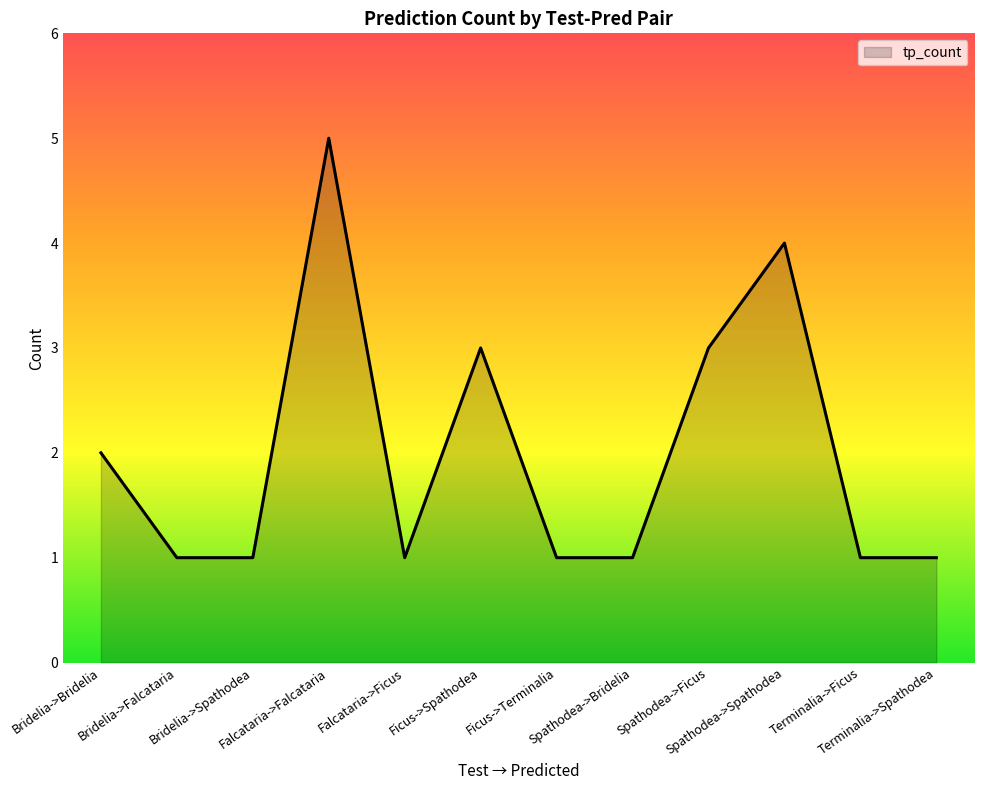

What is the difference between the maximum and minimum values?

4